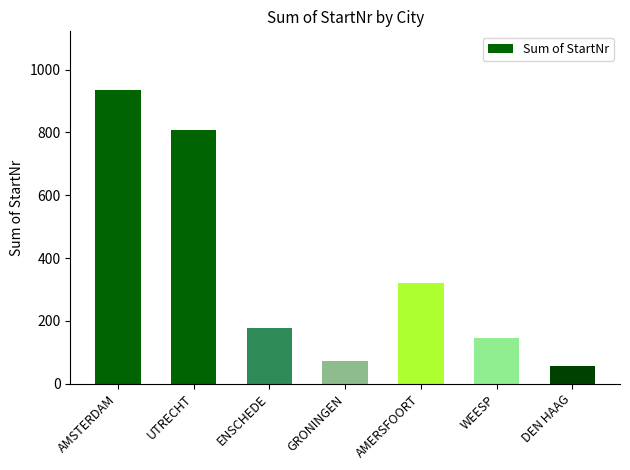

Are the bars grouped side by side (vs. stacked)?

No